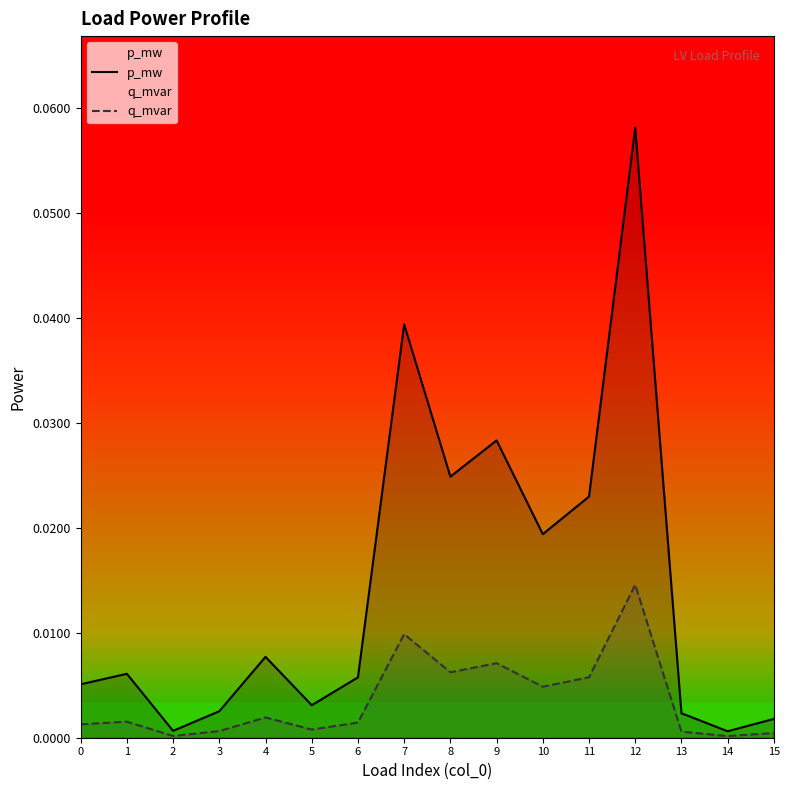

Which series has the widest spread of values?

p_mw